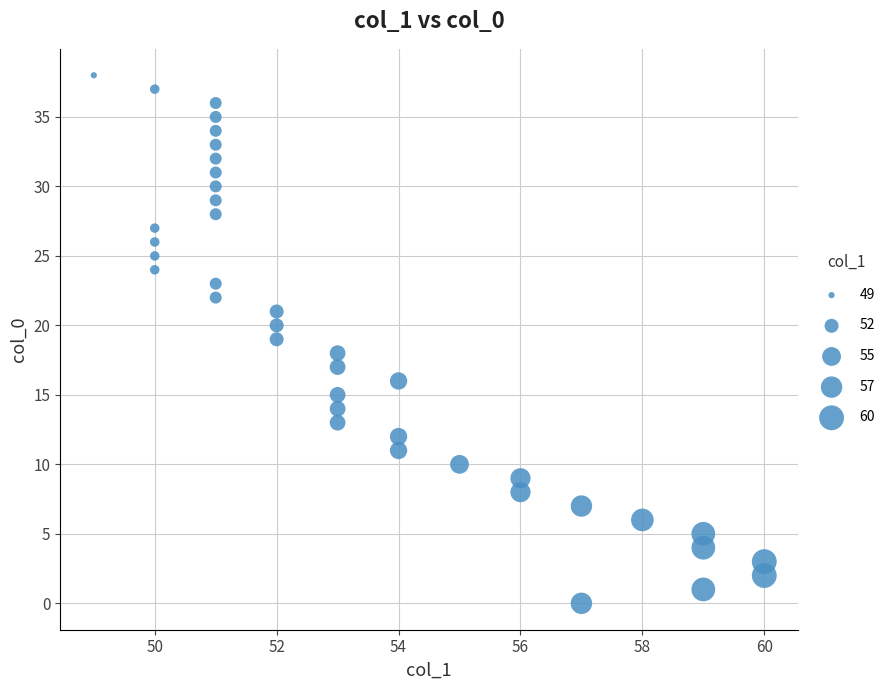

What is the range of X values (max minus min)?

11